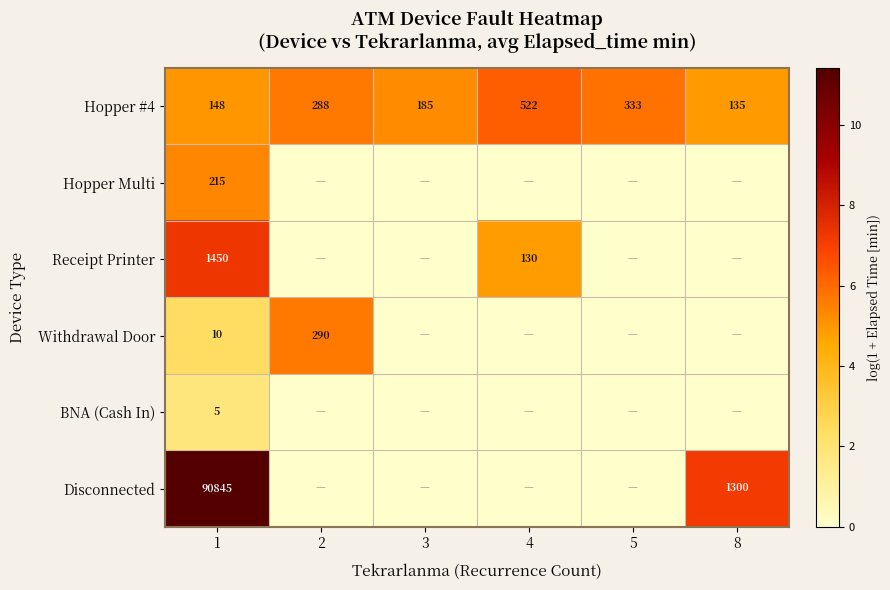

The value of Hopper #4 at 8 is 135. True or false?

True